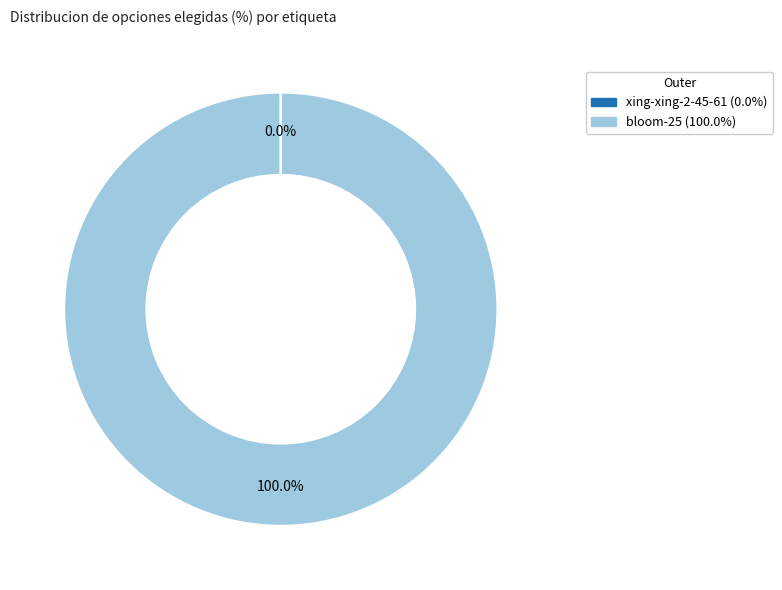

Which slice represents more than half of the pie?

bloom-25